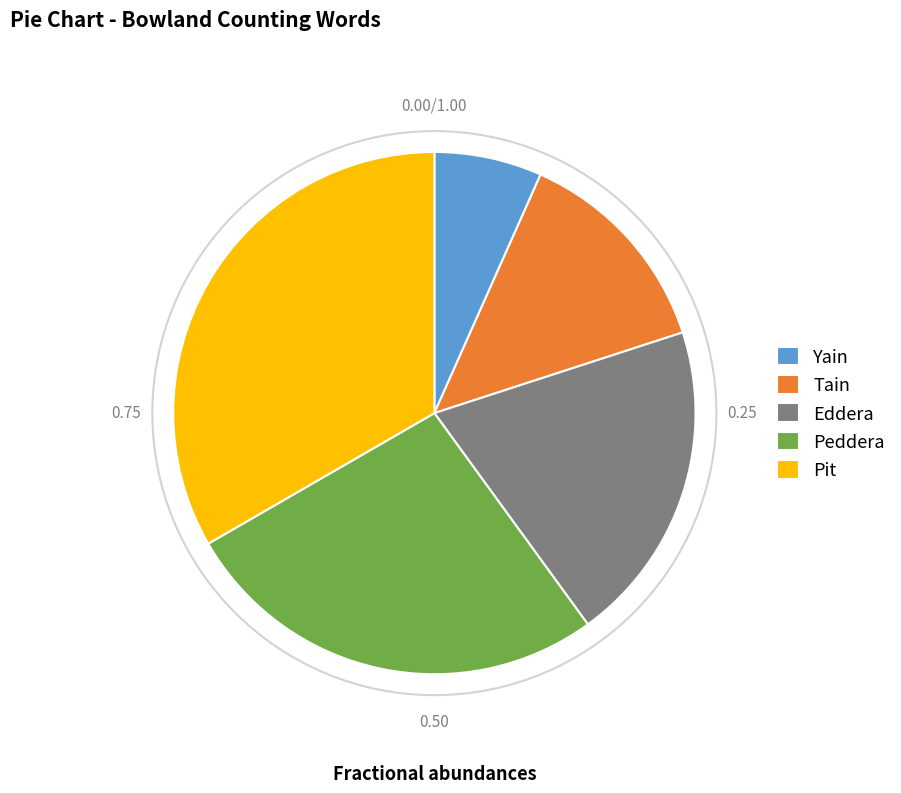

Does Eddera account for over 50% of the chart?

No